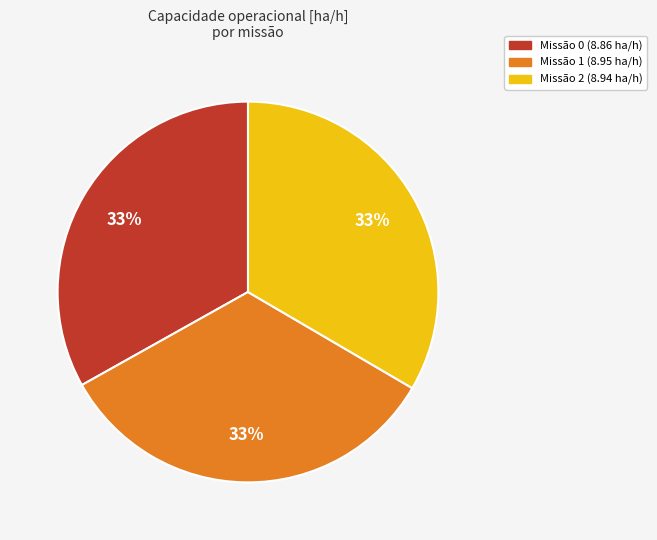

How many slices are in this pie chart?

3